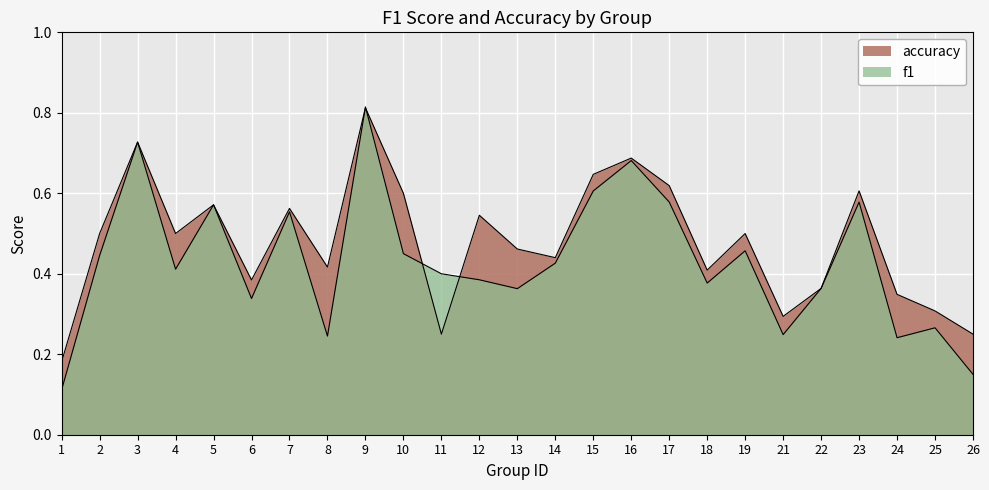

Read the f1 value at 22.

0.4